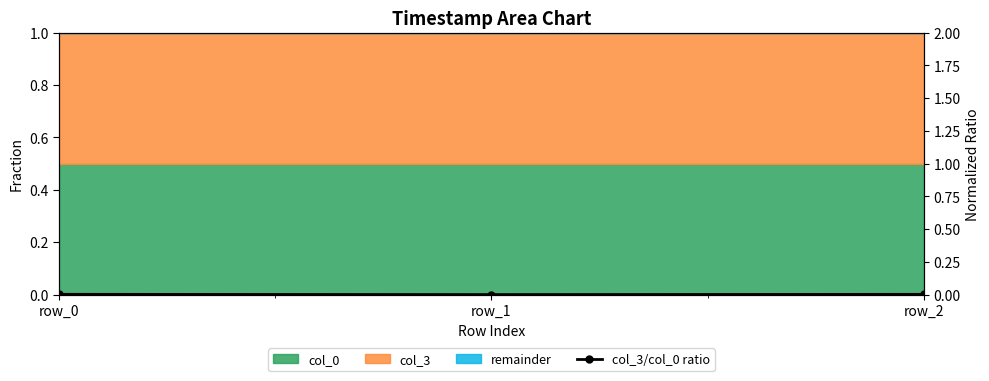

List the labels in order of value, largest first.

row_0, row_2, row_1